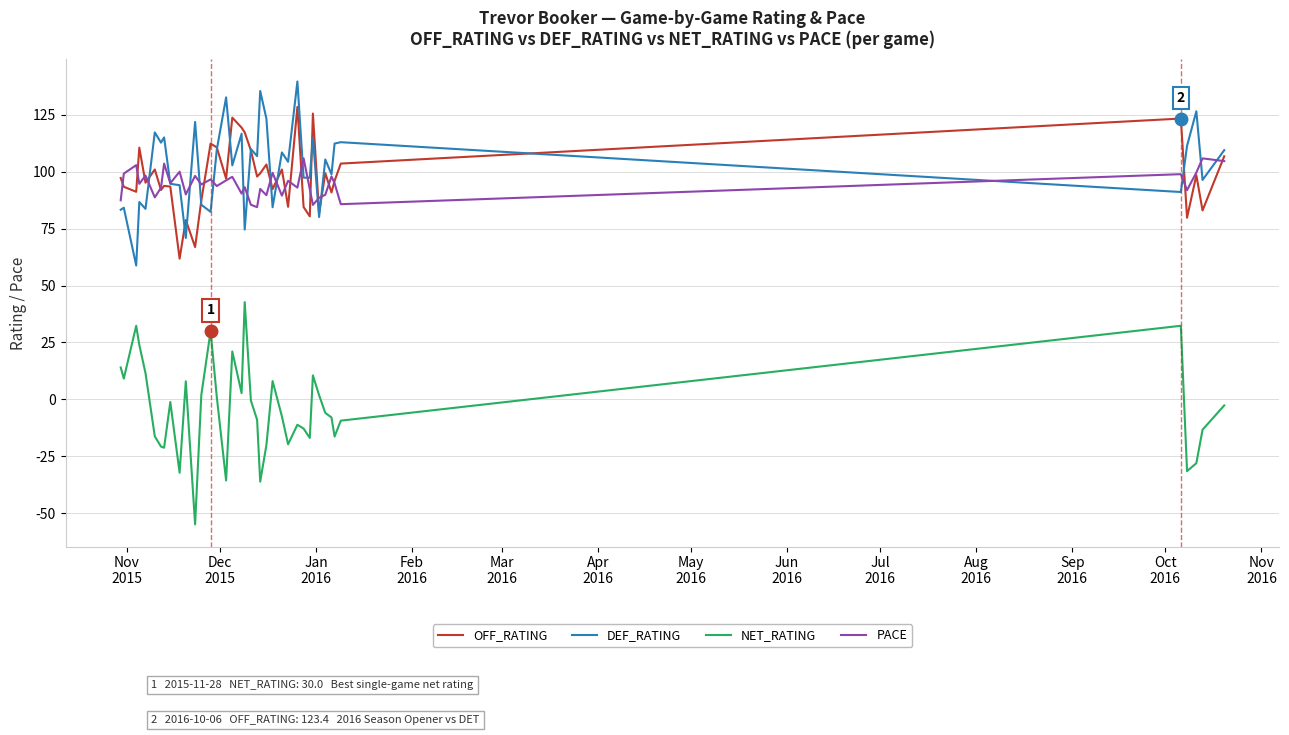

True or false: OFF_RATING and NET_RATING intersect in this chart.

False